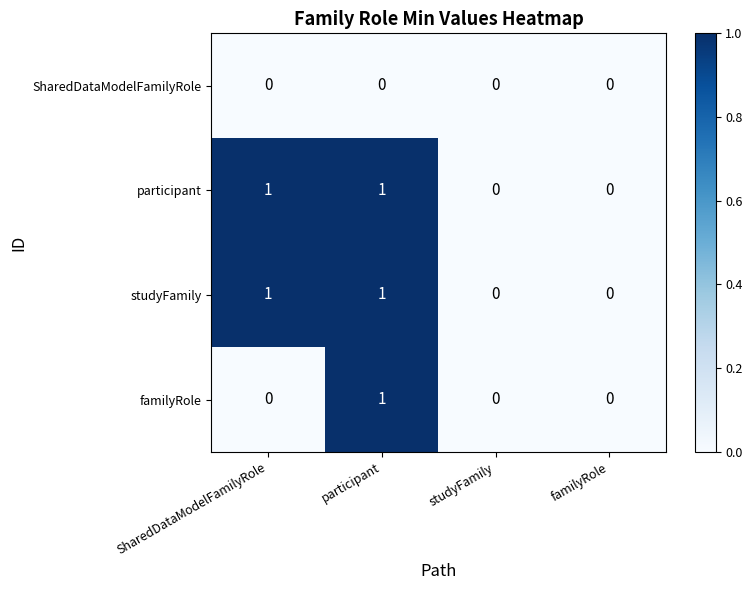

At which category is the sum across all series the highest?

participant